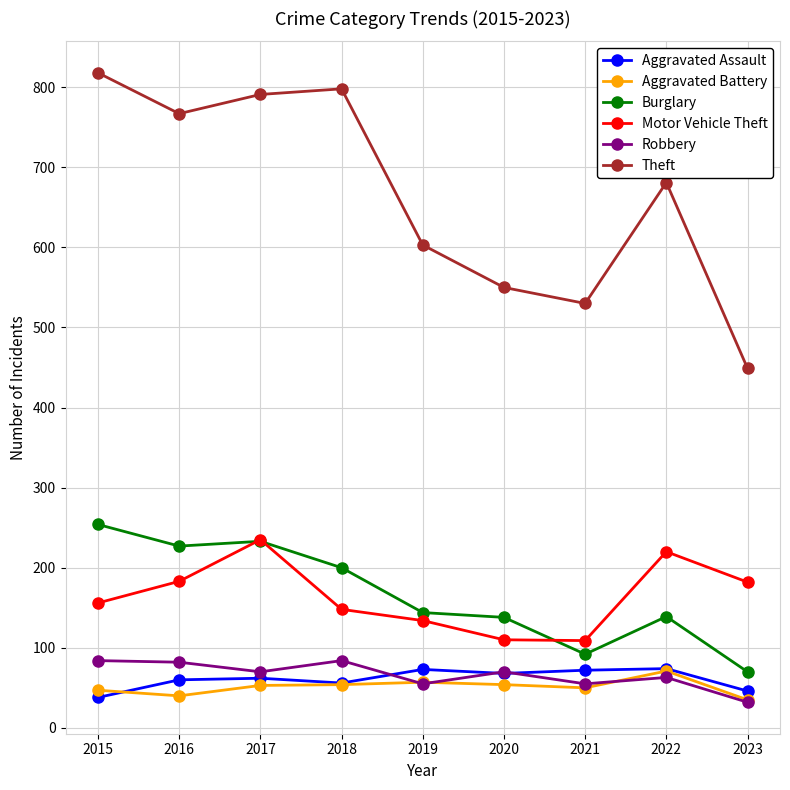

Between 2015 and 2021, which series saw the biggest shift?

Theft